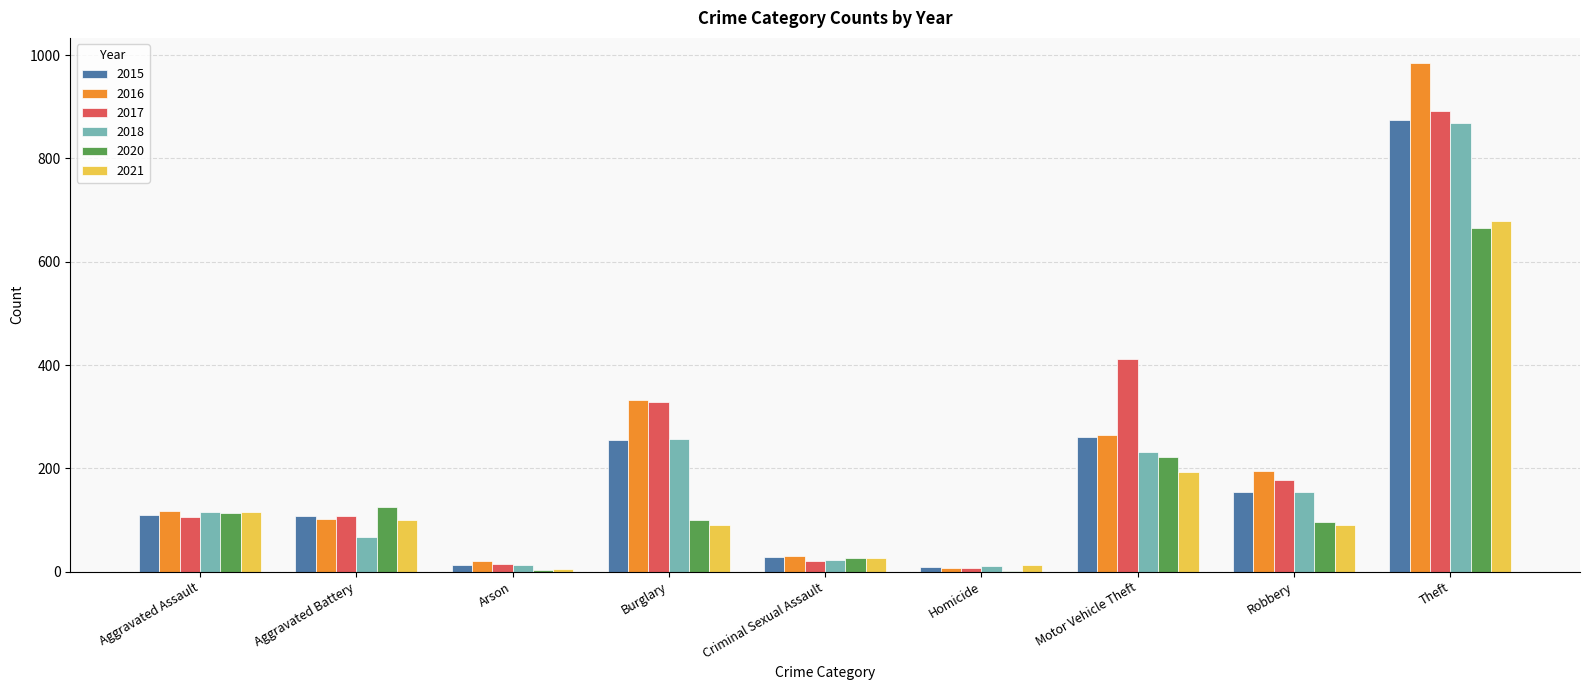

True or false: 2016 has a value of 984 at Theft.

True